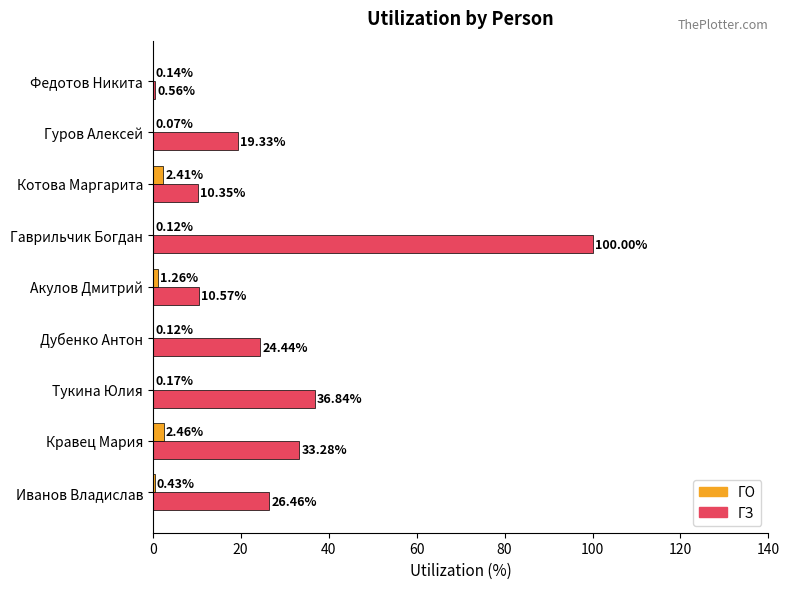

What is the total value across all series at Кравец Мария?

35.7